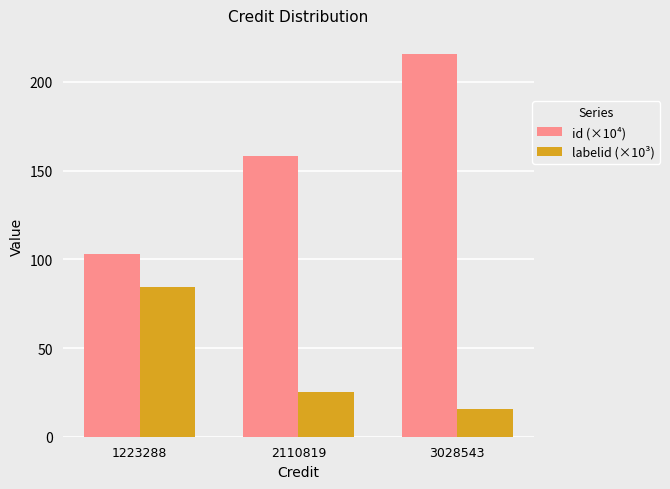

Which category has the highest value in the labelid (×10³) series?

1223288